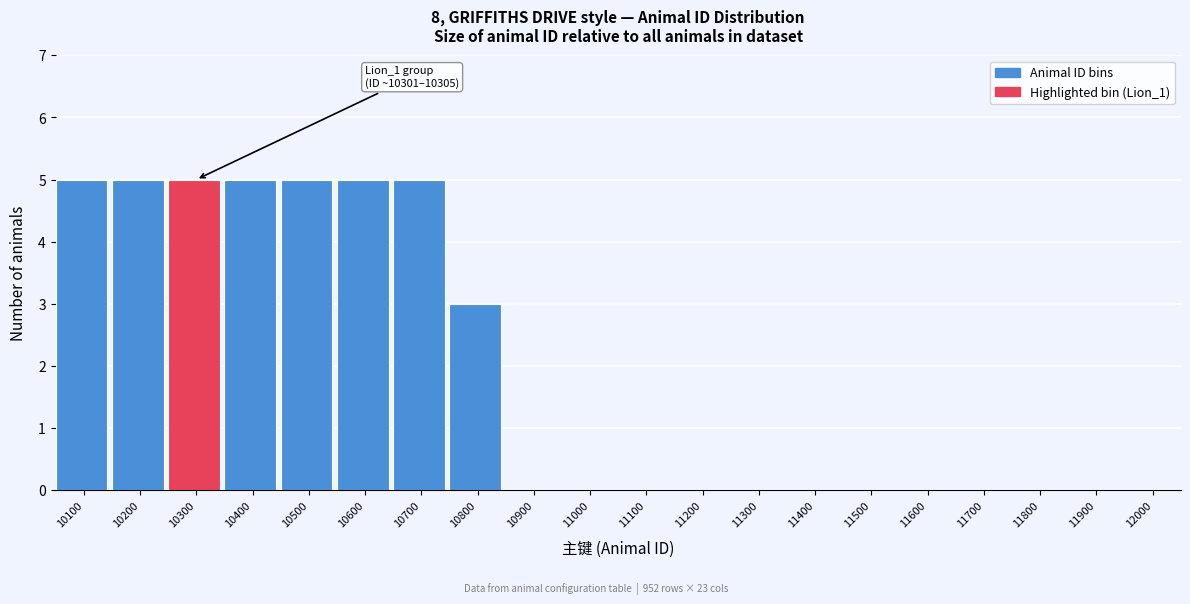

Reading left to right, what are all the values shown in this chart?

10100=5	10200=5	10300=5	10400=5	10500=5	10600=5	10700=5	10800=3	10900=0	11000=0	11100=0	11200=0	11300=0	11400=0	11500=0	11600=0	11700=0	11800=0	11900=0	12000=0